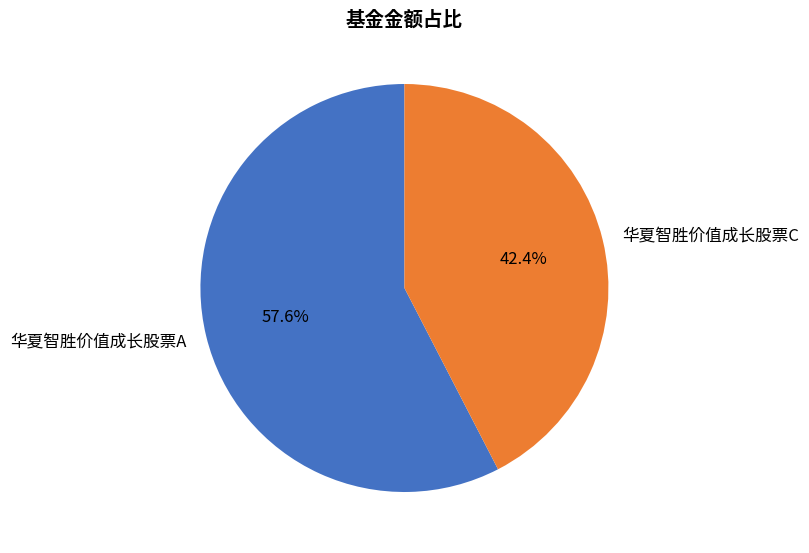

How many segments does this pie chart have?

2